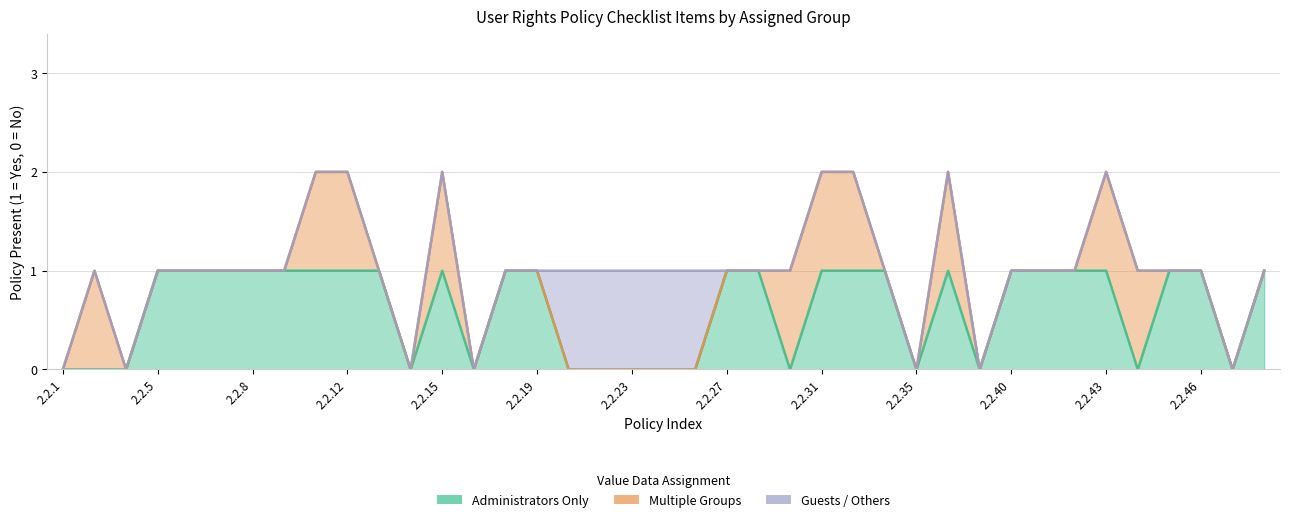

Which series ends up on top after the final intersection of Multiple Groups and Administrators Only?

Administrators Only